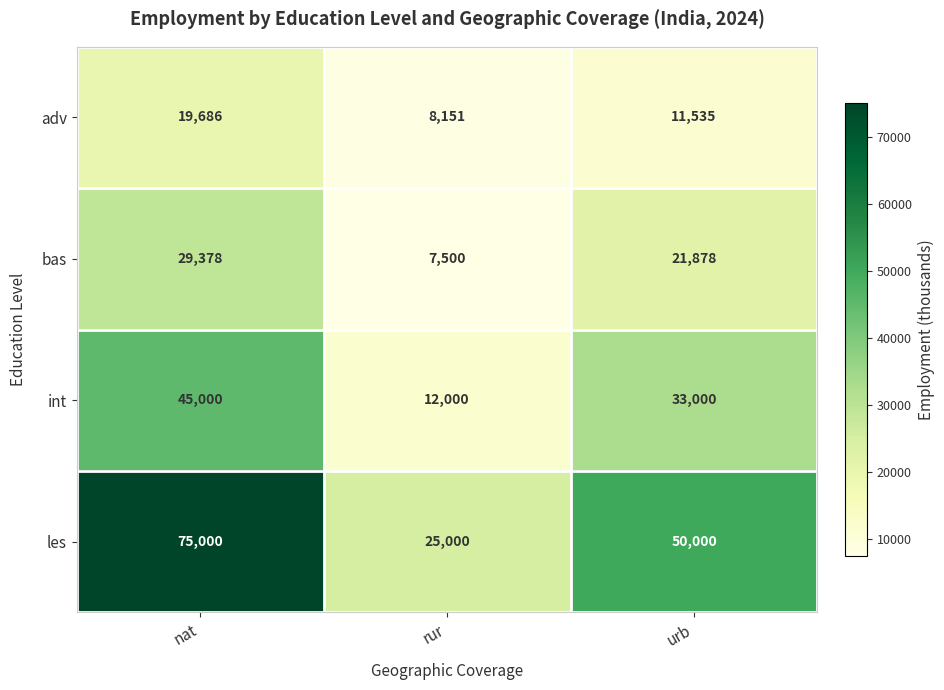

At which category is the sum across all series the highest?

nat